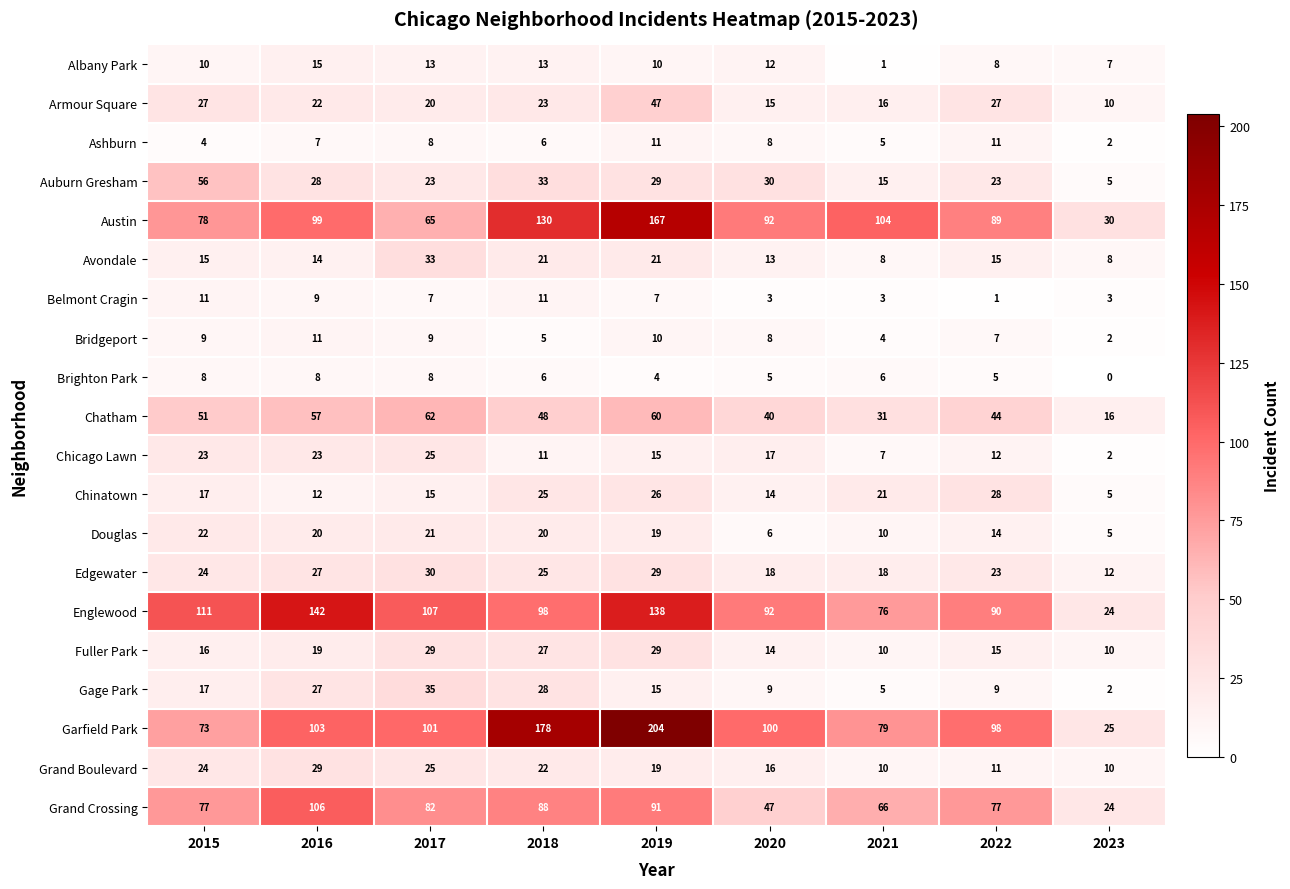

What is the difference between the highest and lowest values at 2023?

30